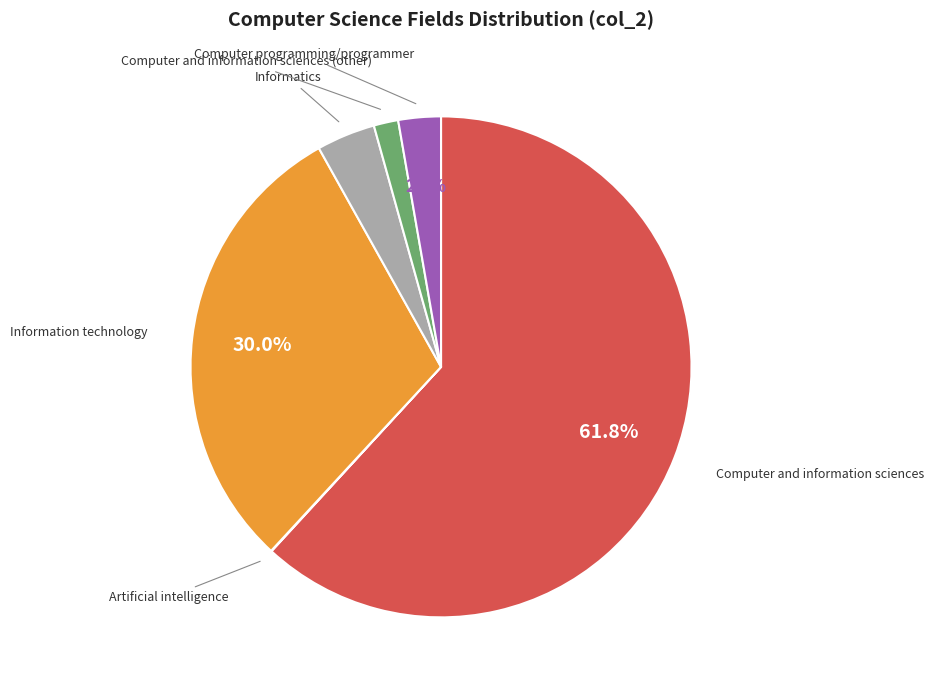

Is there a majority slice in this chart?

Yes